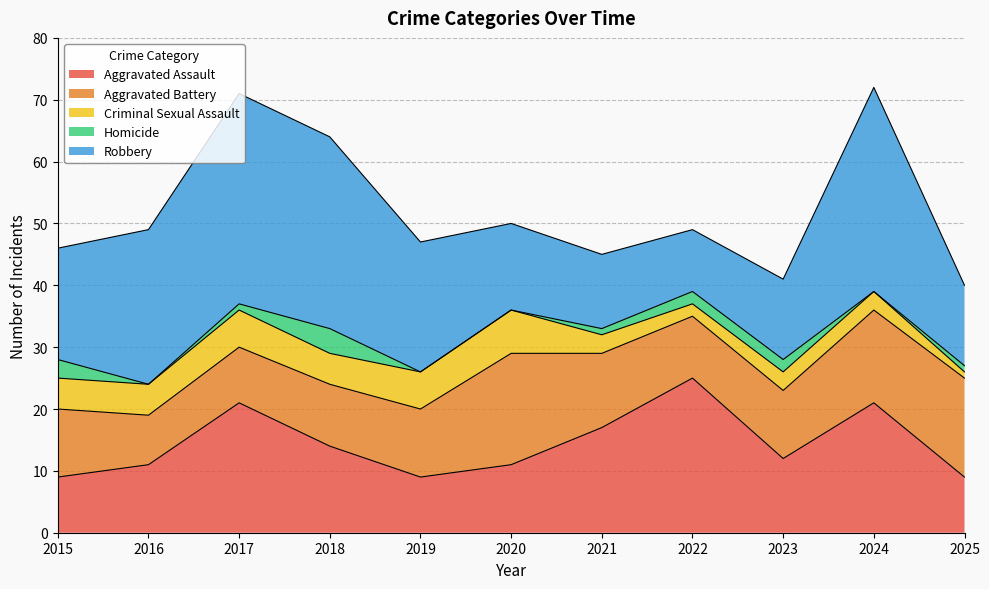

How many Homicide values are between 0 and 2?

9